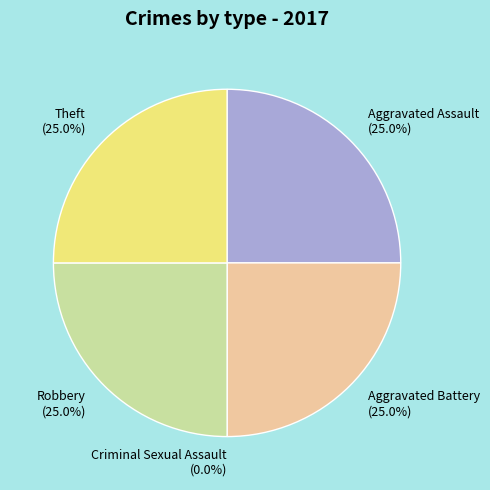

Is it true that Robbery is 25% of the pie?

True